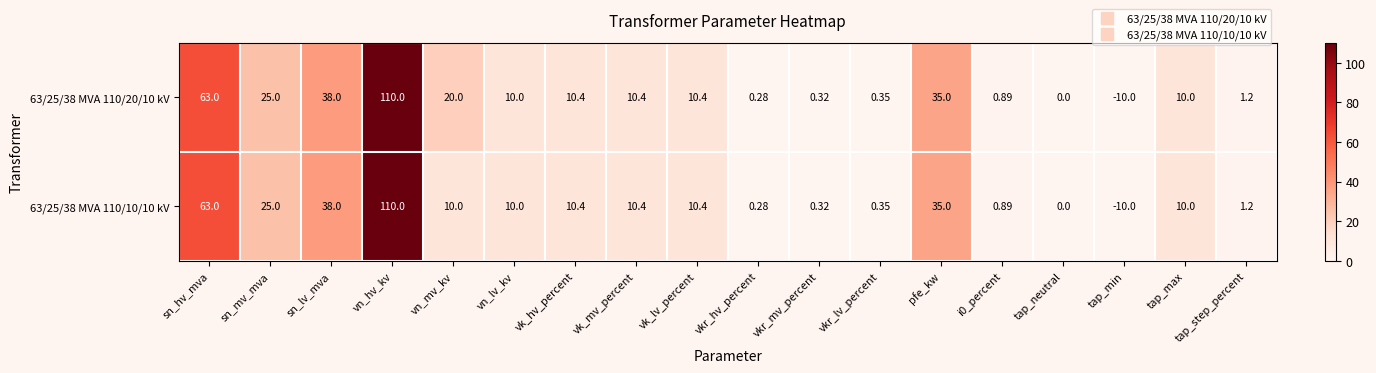

Where is 63/25/38 MVA 110/20/10 kV nearest to the value 50?

sn_lv_mva